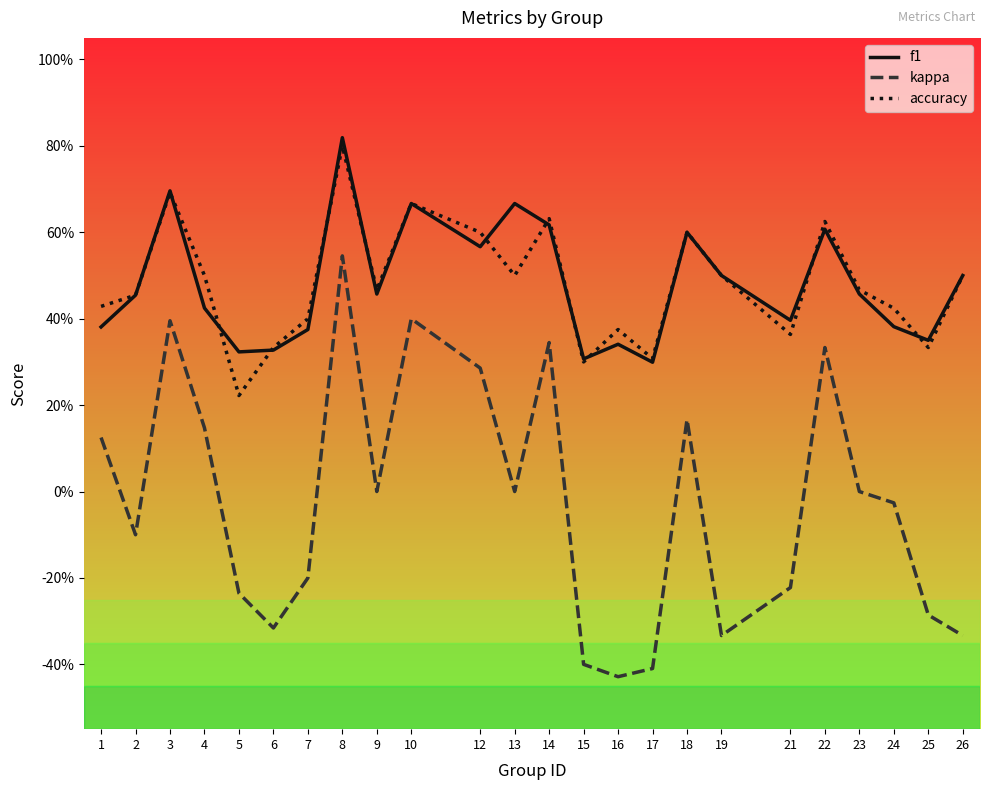

True or false: accuracy has more than 2 points higher than both neighbors.

True